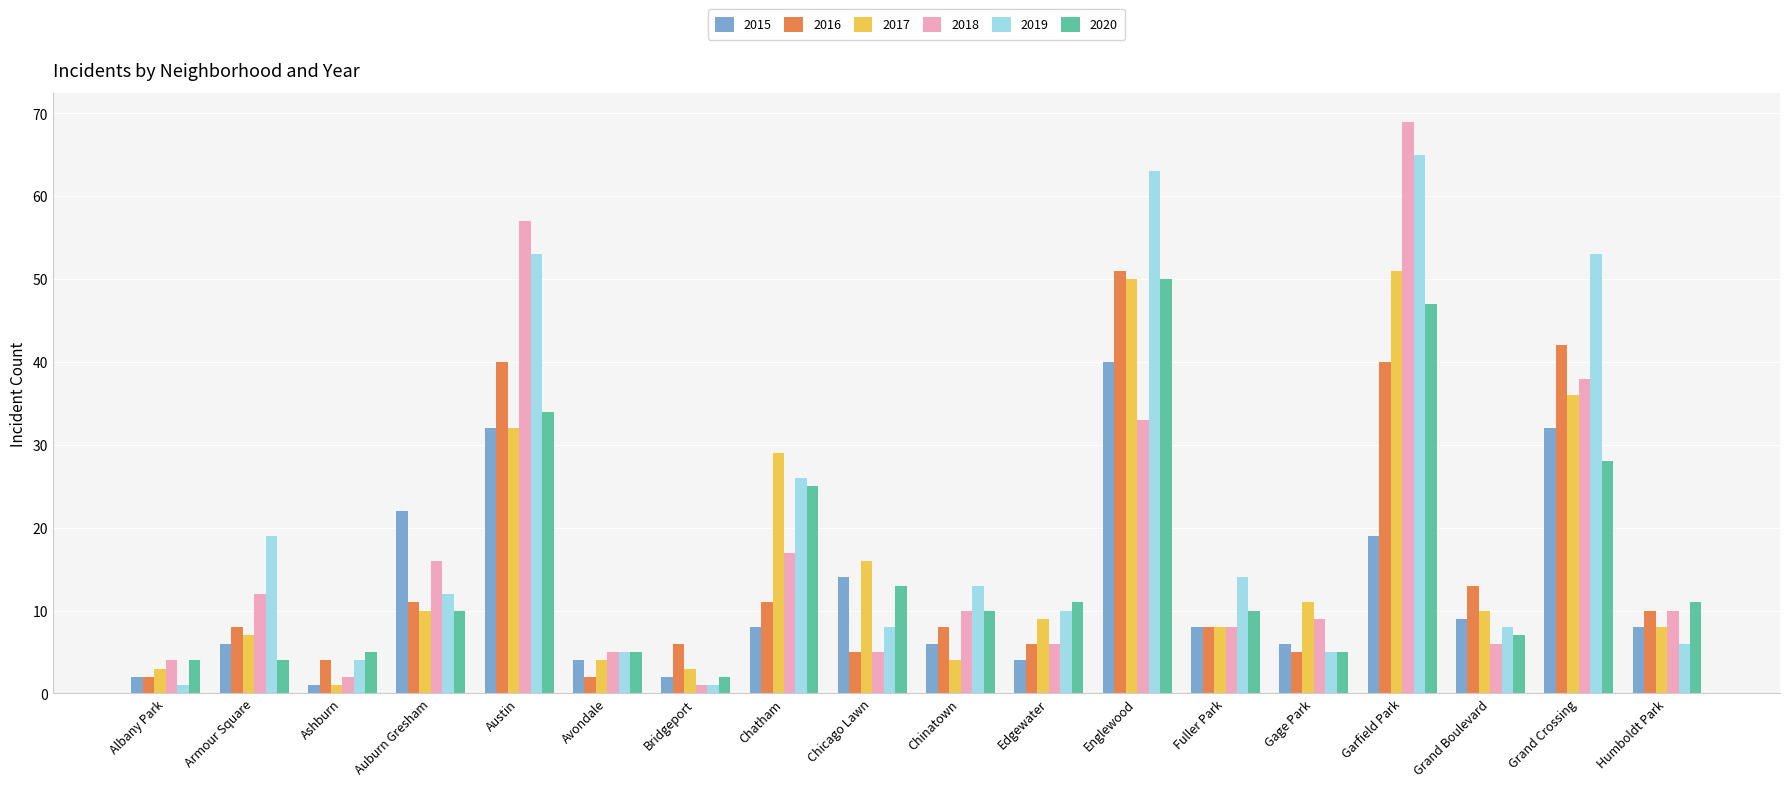

At Grand Boulevard, list the series in order from smallest to largest.

2018, 2020, 2019, 2015, 2017, 2016